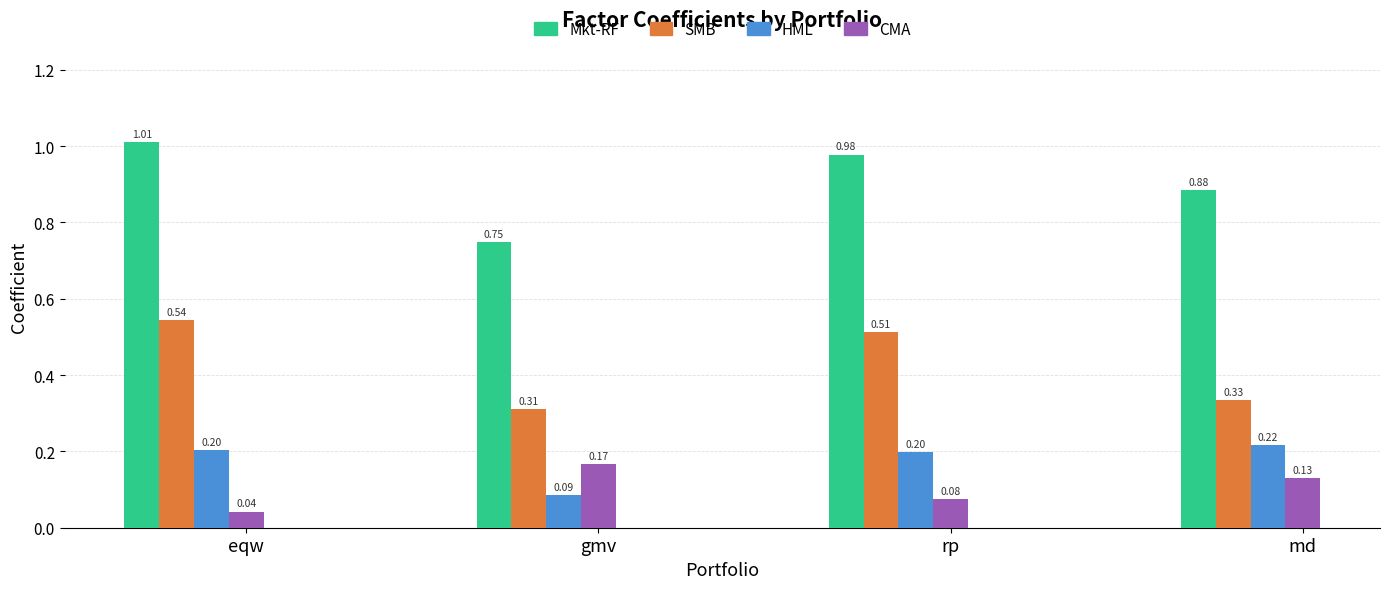

The value of Mkt-RF at md is 0.3. True or false?

False